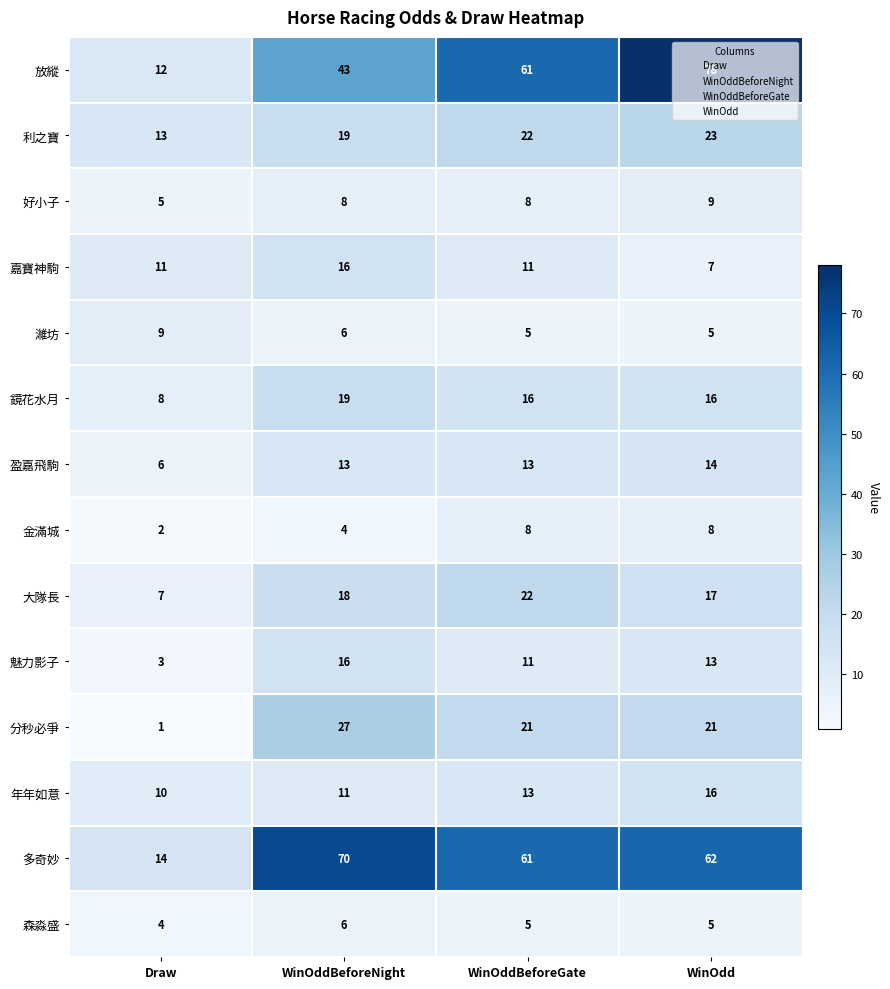

At which label does 鏡花水月 reach its minimum?

Draw